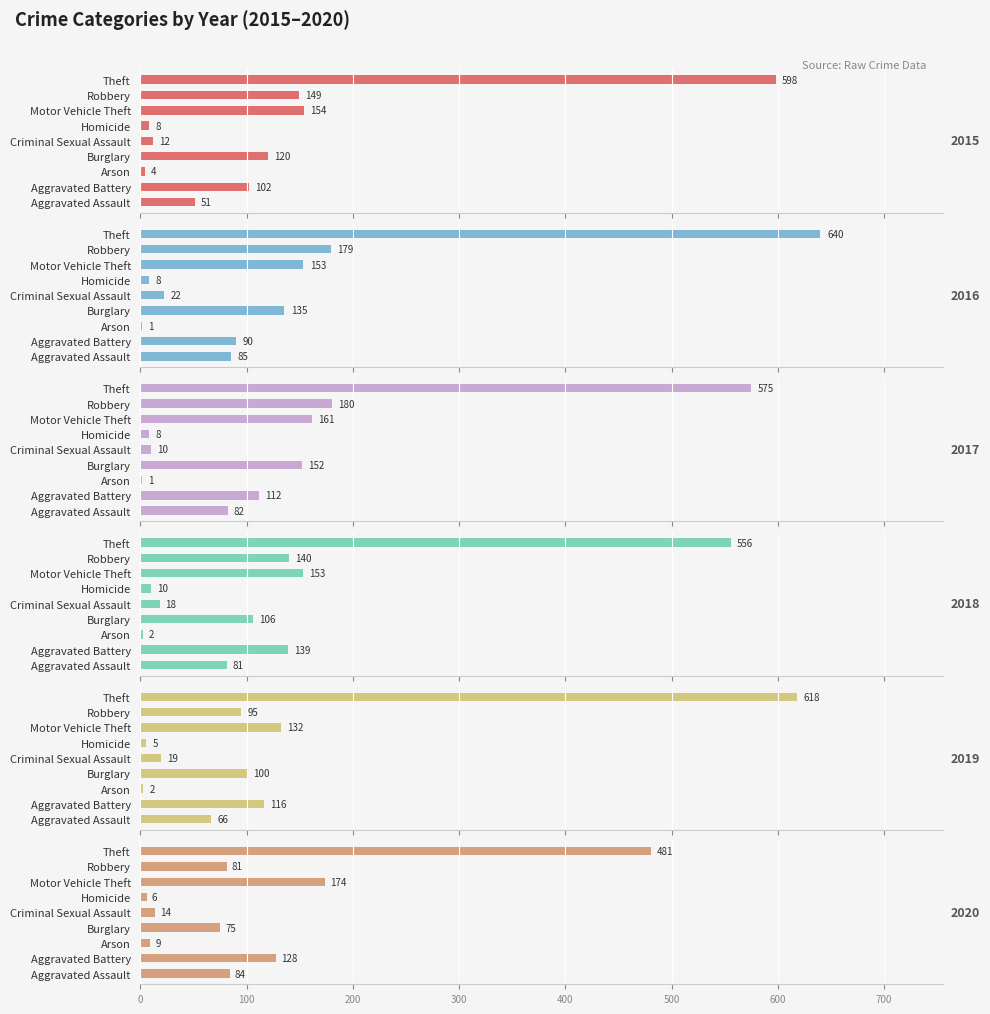

Does the chart contain stacked bars?

No